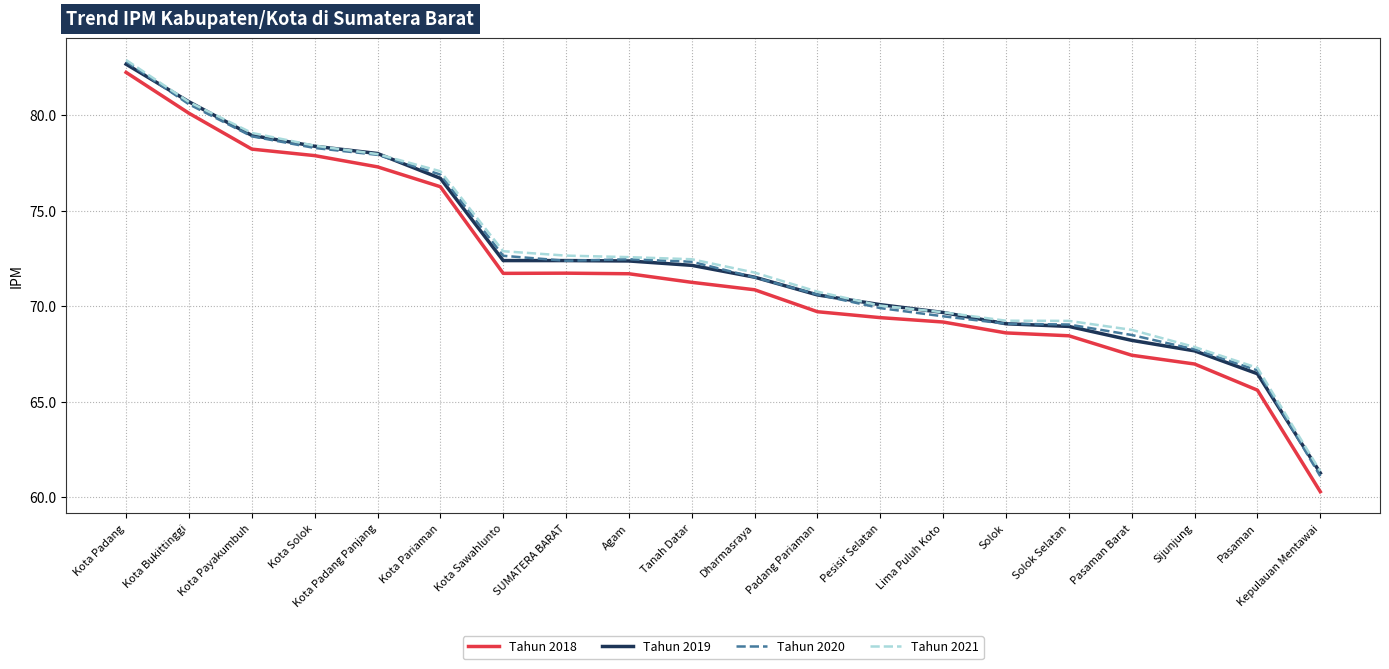

What is the difference between the Tahun 2020 values at Tanah Datar and Kota Sawahlunto?

0.3